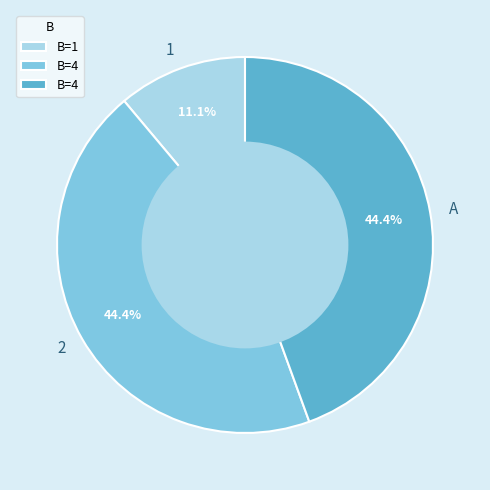

Is there a majority slice in this chart?

No